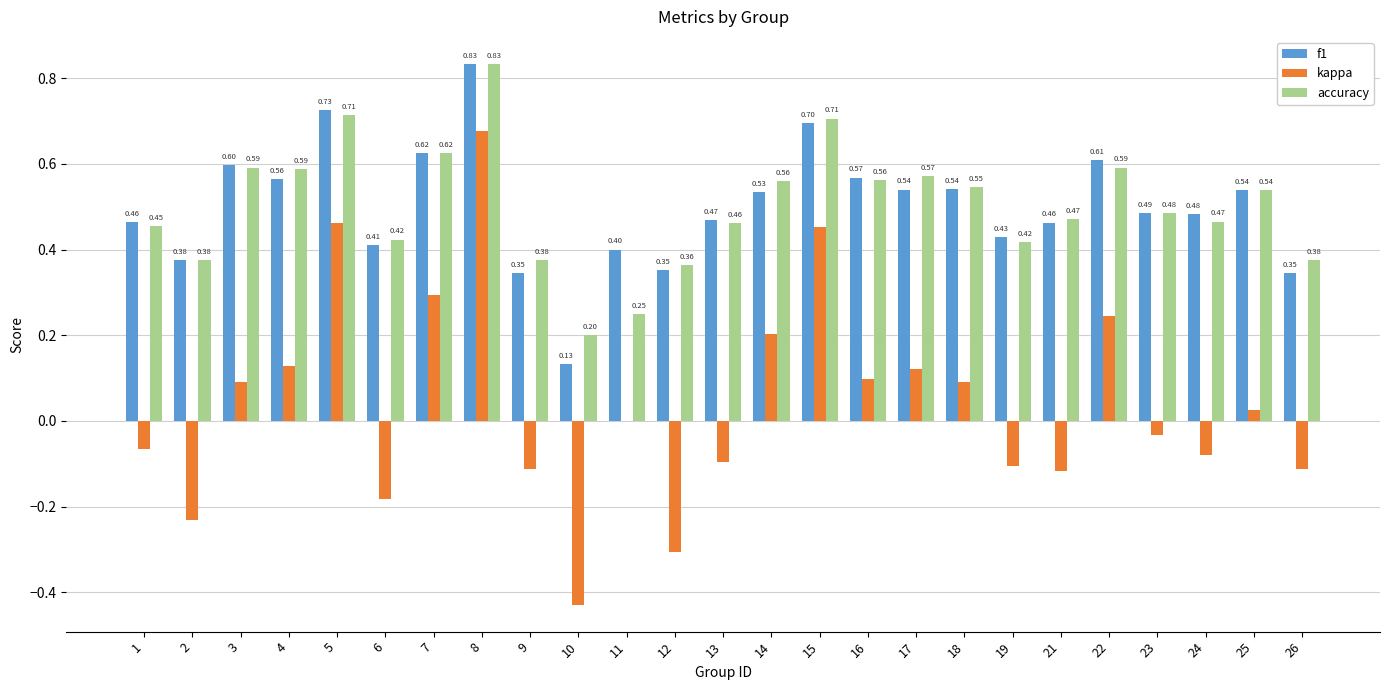

Which series changed the most between 12 and 18?

kappa